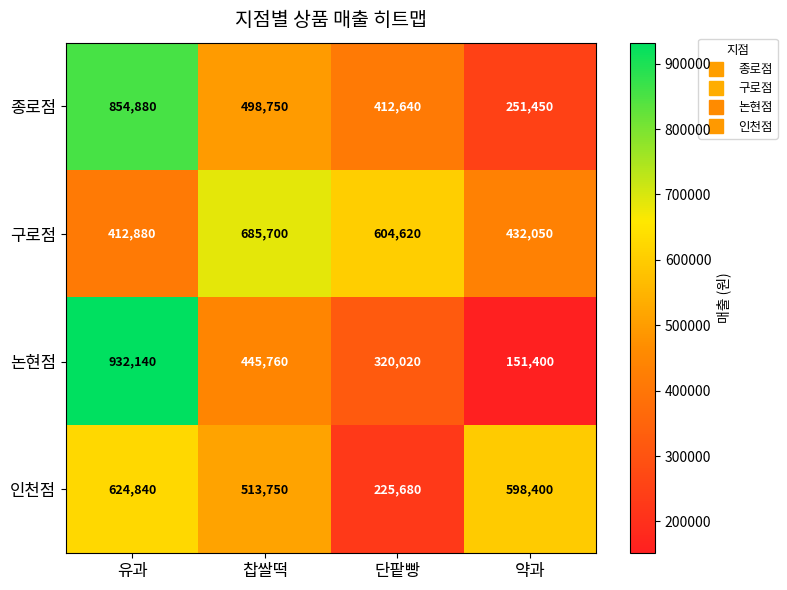

Reading left to right, transcribe all the data shown in this chart.

종로점: 유과=854880	찹쌀떡=498750	단팥빵=412640	약과=251450
구로점: 유과=412880	찹쌀떡=685700	단팥빵=604620	약과=432050
논현점: 유과=932140	찹쌀떡=445760	단팥빵=320020	약과=151400
인천점: 유과=624840	찹쌀떡=513750	단팥빵=225680	약과=598400